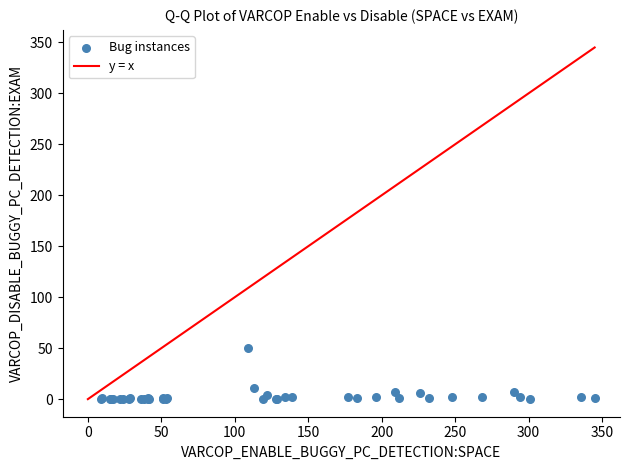

What Y value in the scatter plot is closest to 25?

10.9